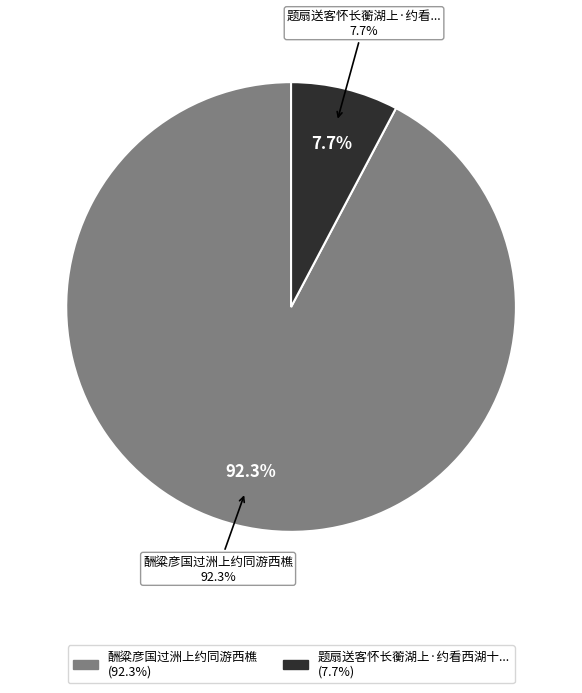

What is the smallest slice in the pie chart?

题扇送客怀长蘅湖上·约看西湖十月红